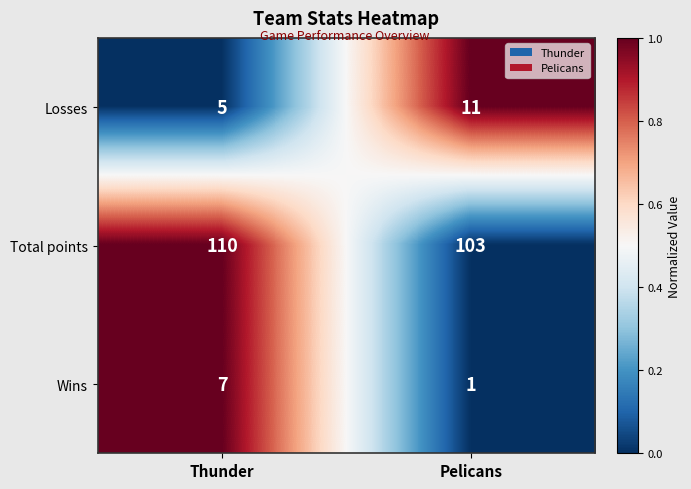

At which category is the sum across all series the highest?

Thunder